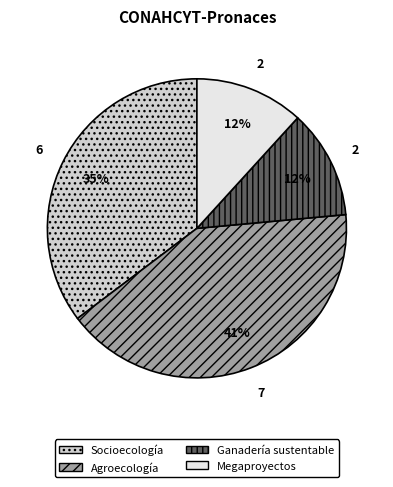

Do Megaproyectos and Ganadería sustentable together represent more than half of the pie?

No